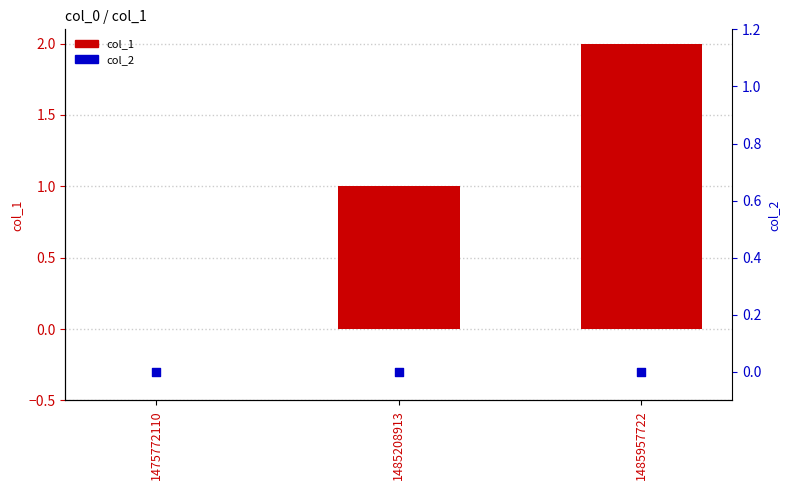

At which category is the sum across all series the highest?

1485957722